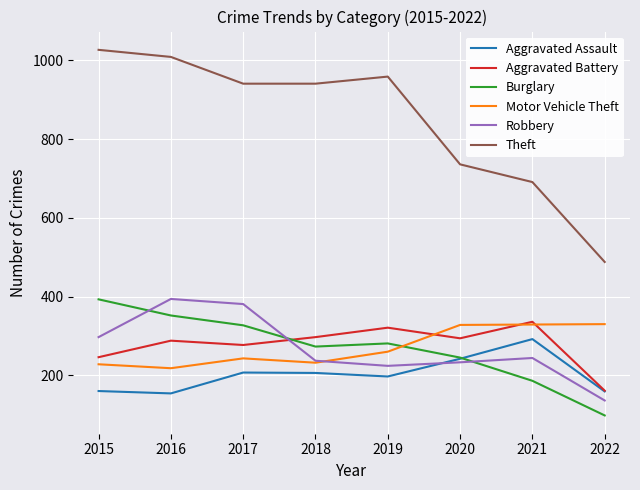

True or false: Aggravated Assault has a value of 242 at 2020.

True